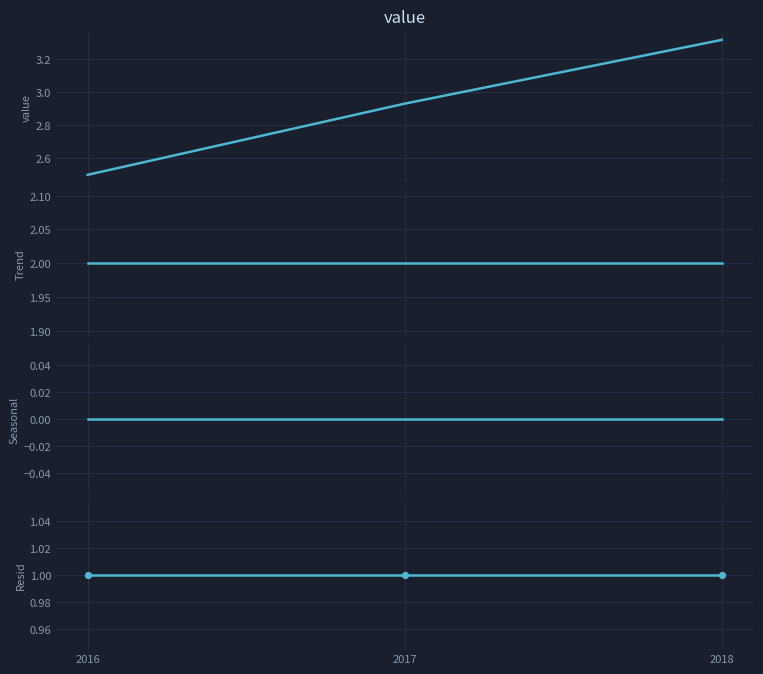

At how many categories does at least one series exceed 2?

3